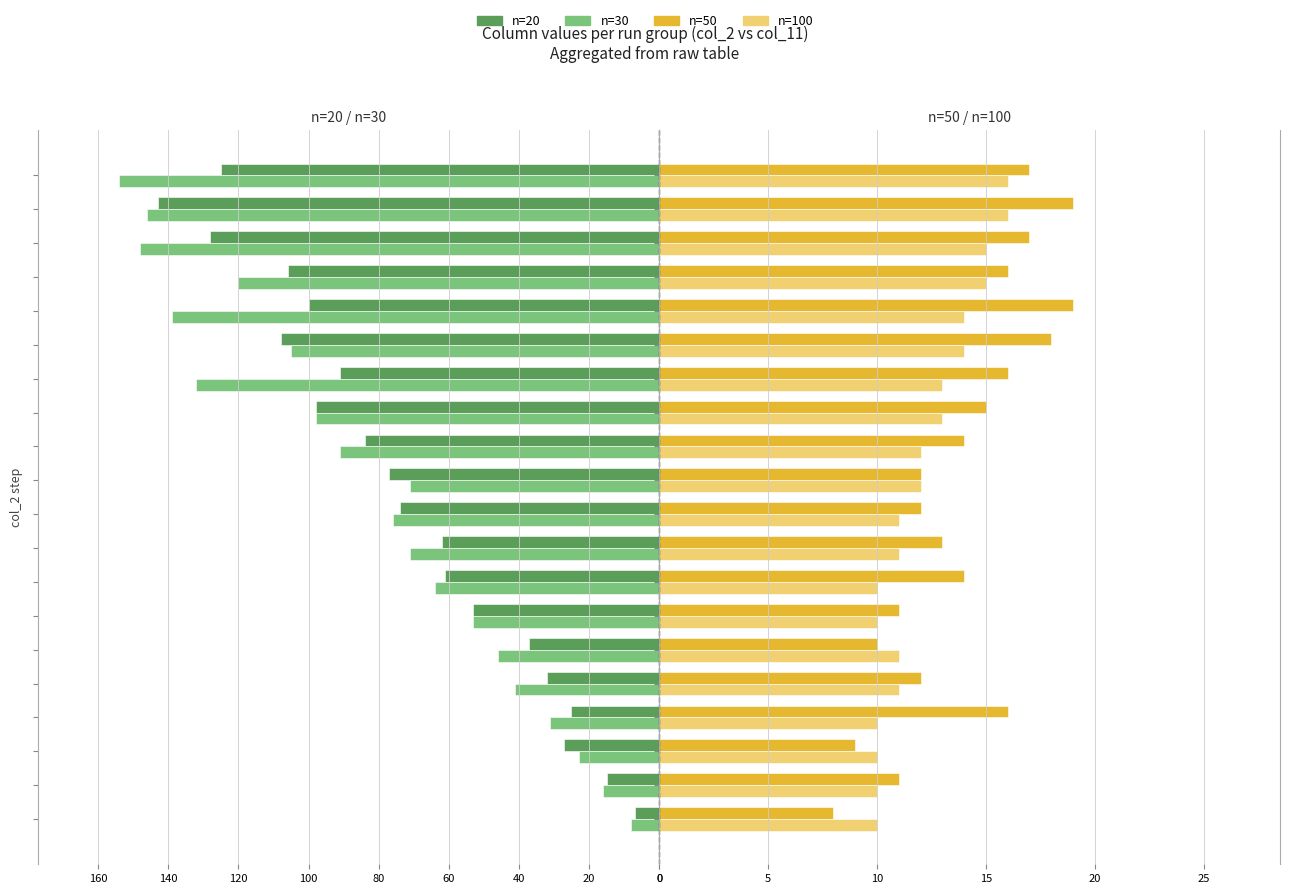

What position from the right is 100?

15